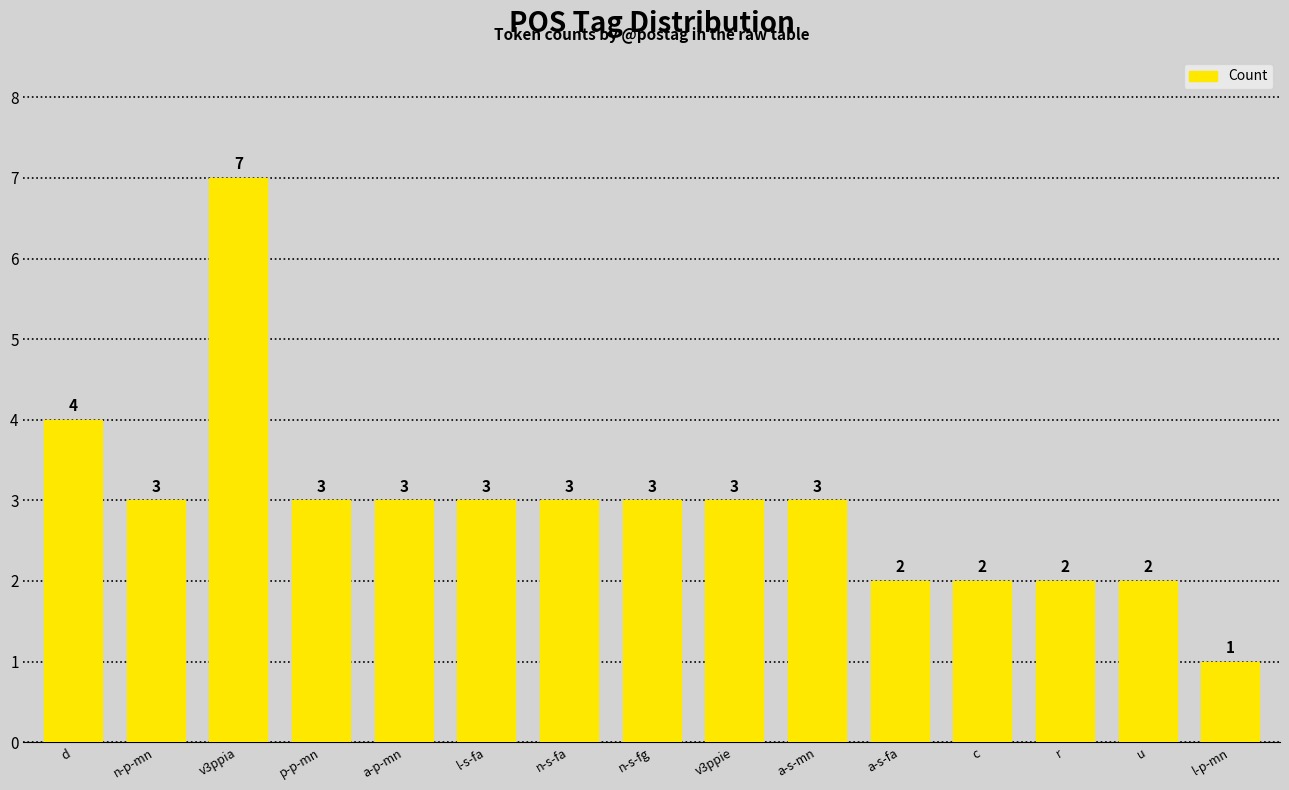

Which has a higher value, a-s-fa or v3ppie?

v3ppie